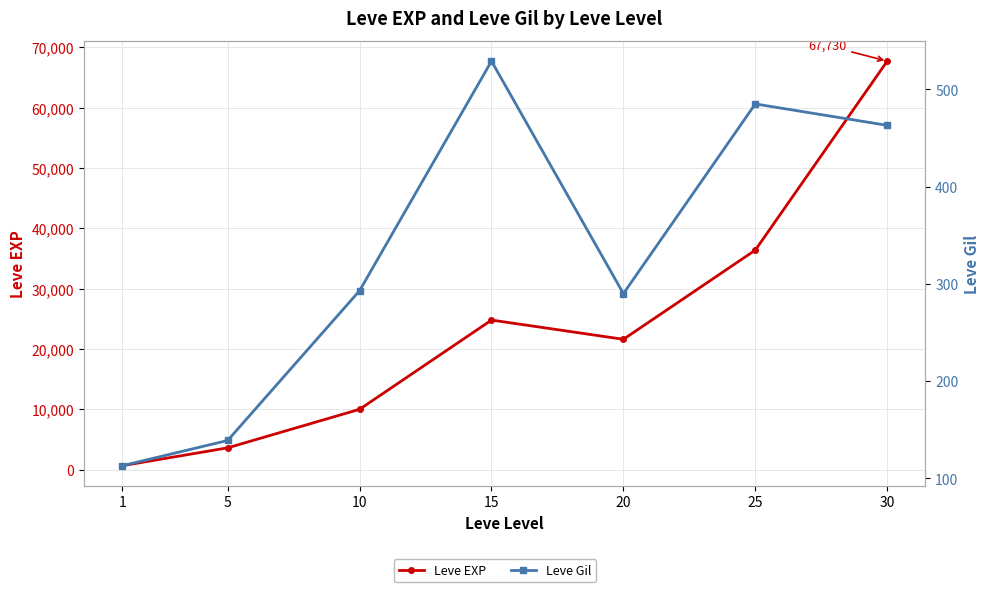

Where does the Leve EXP series first go above 21600?

15